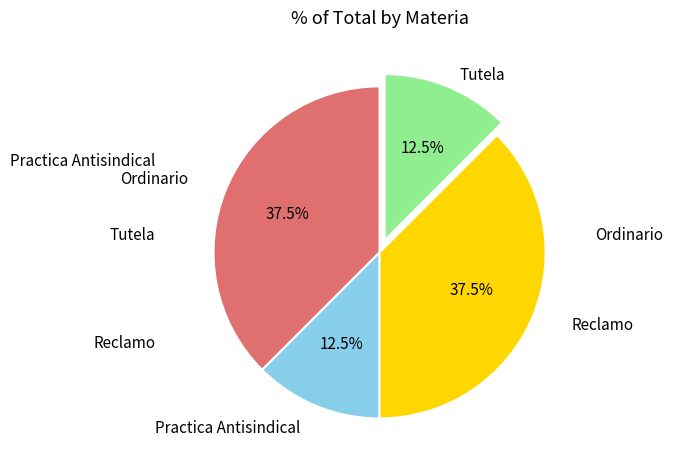

Is there a majority slice in this chart?

No